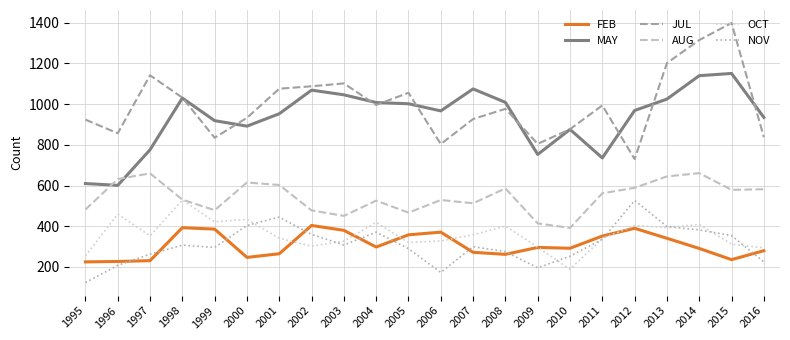

Is this an area chart (filled region under the line)?

No